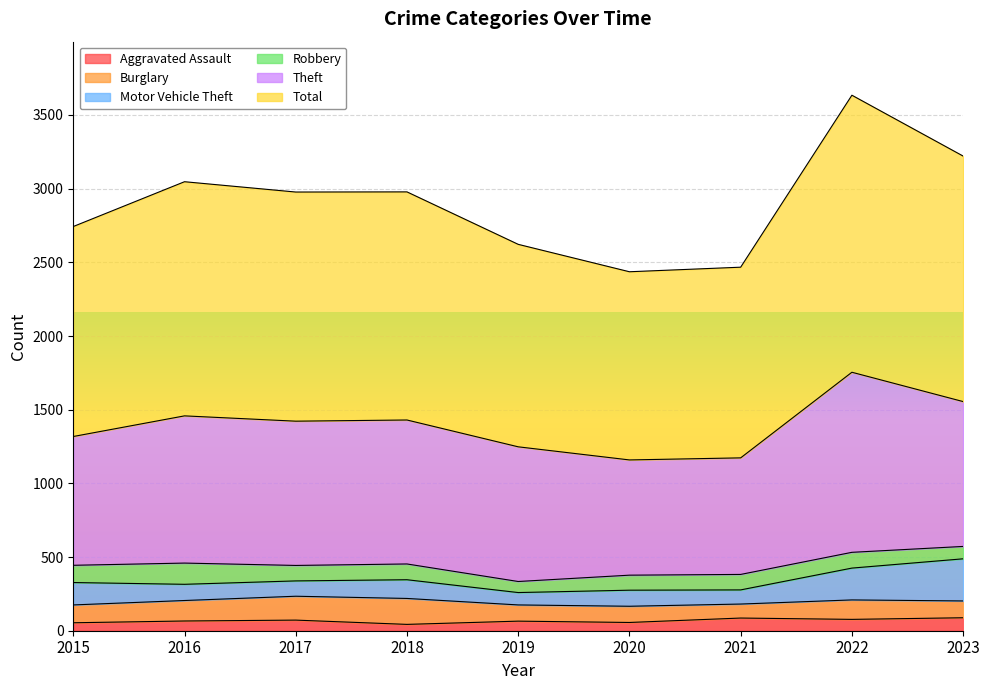

Rank the series by their maximum value, from highest to lowest.

Total, Theft, Motor Vehicle Theft, Burglary, Robbery, Aggravated Assault